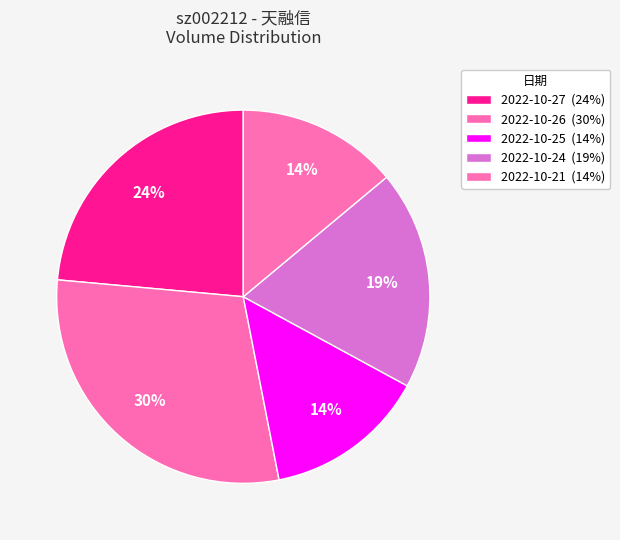

True or false: 2022-10-27 accounts for 29% of the total.

False